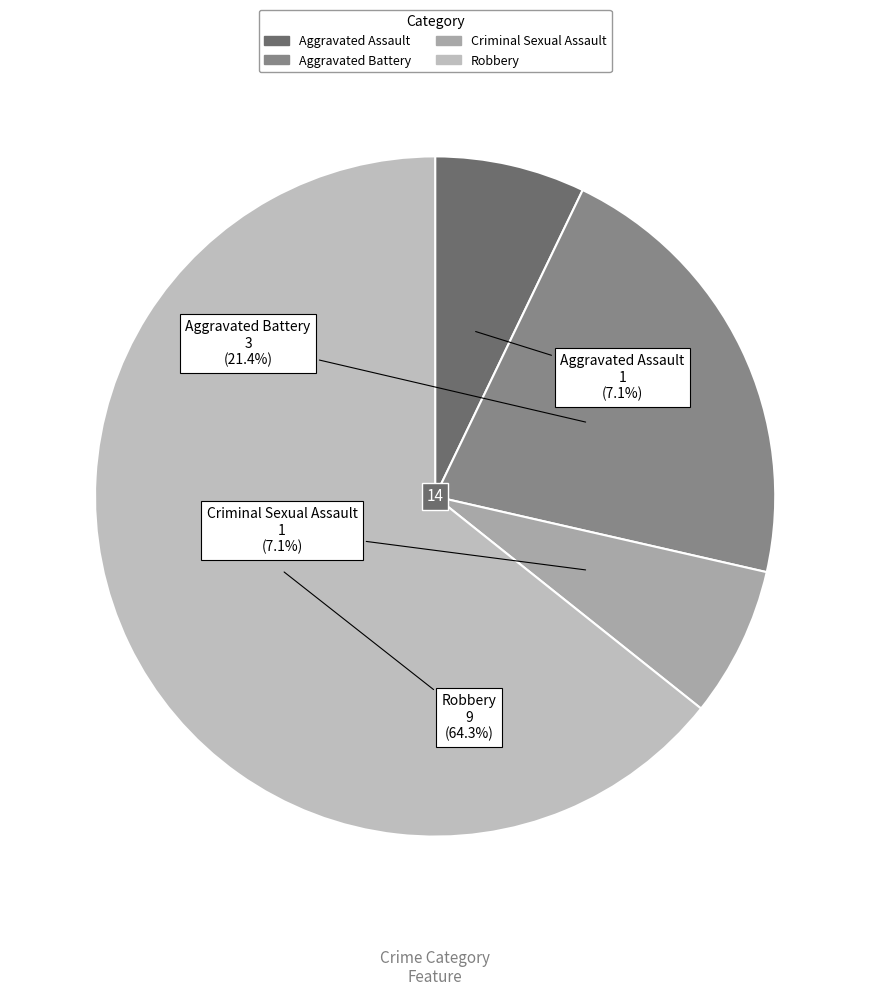

Which category has the biggest portion of the pie?

Robbery